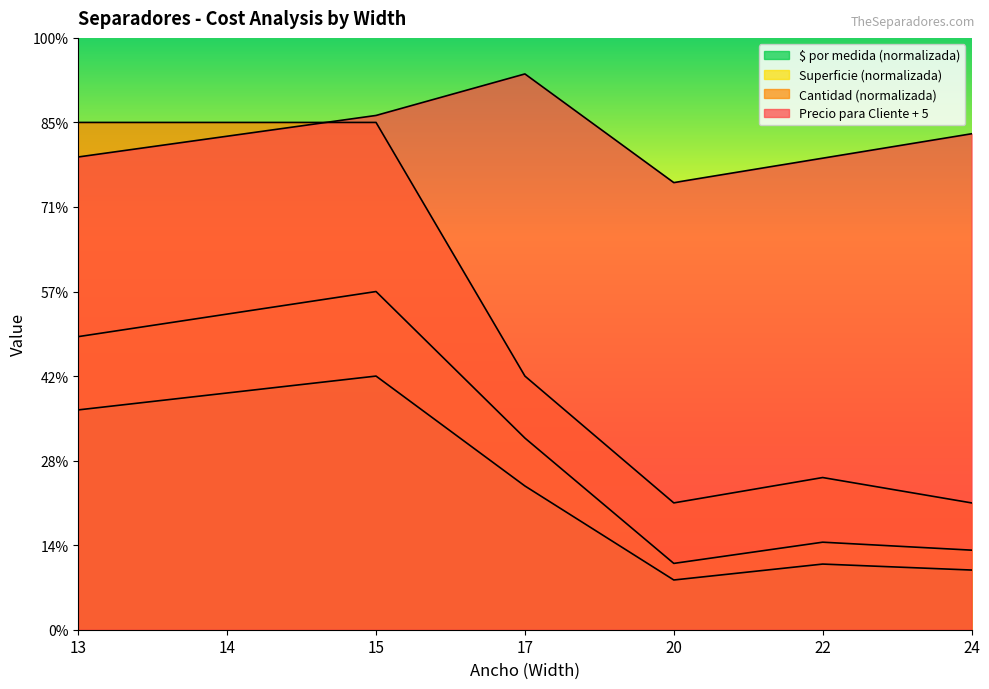

Between 14 and 15, which is larger?

15